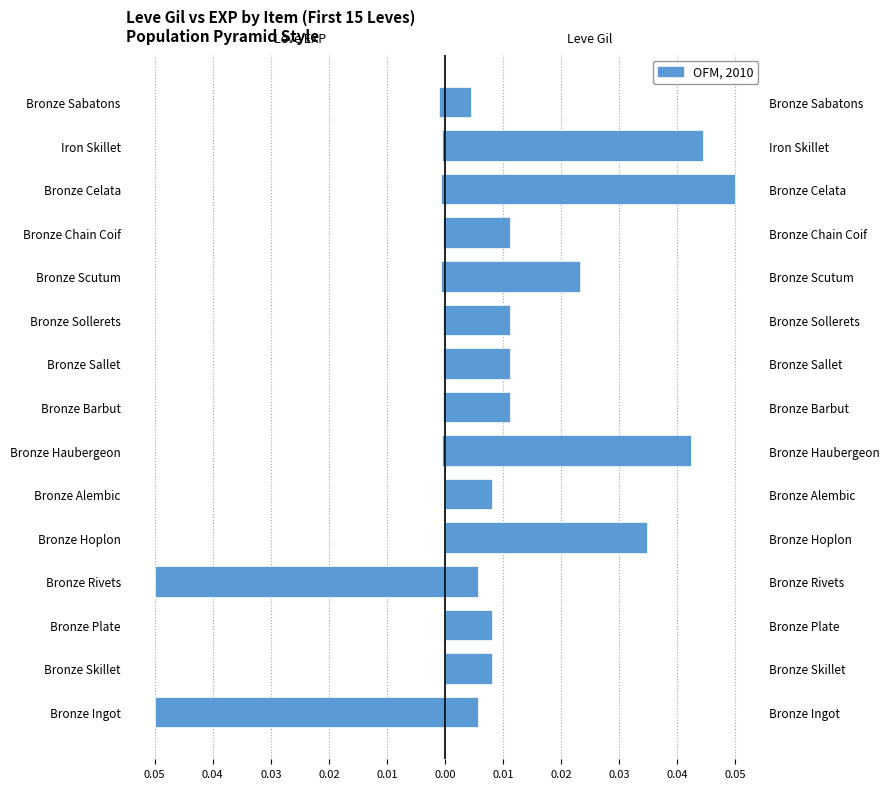

How many bars are there in each group?

2